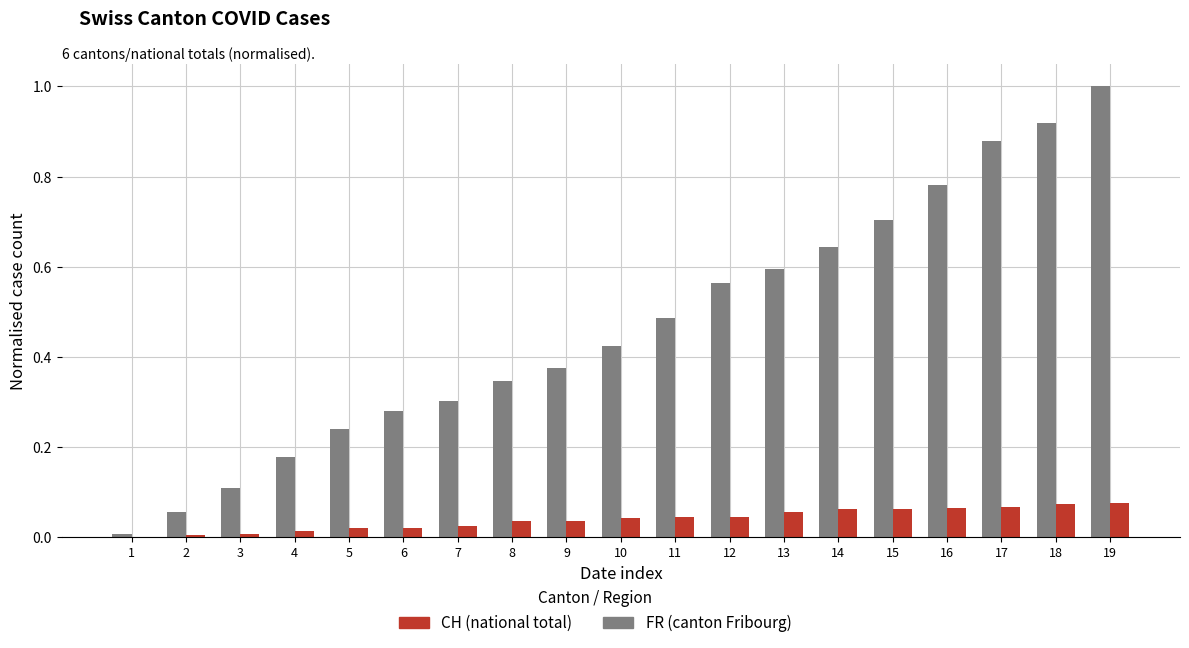

At which category is the sum across all series the highest?

19